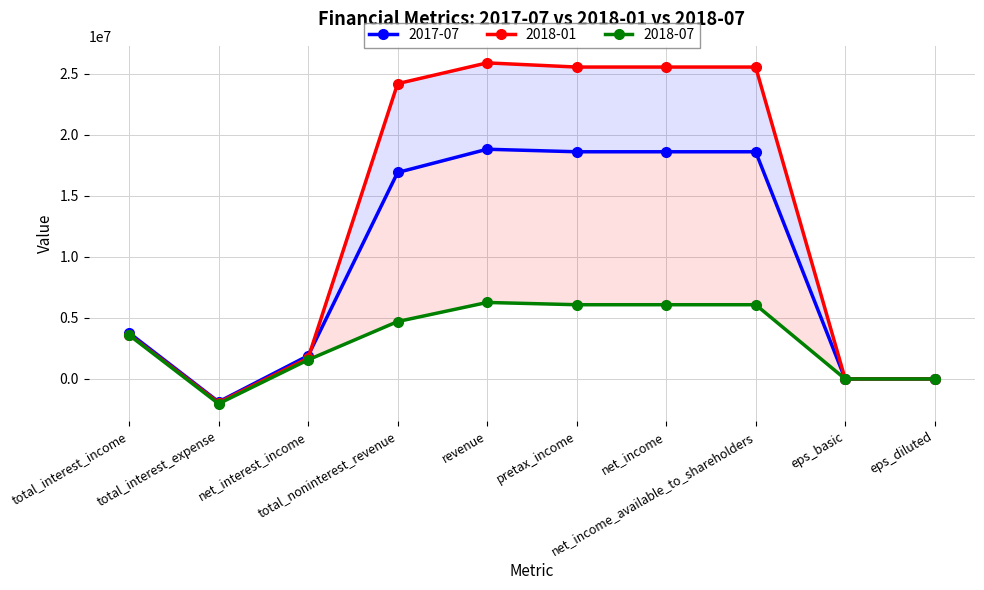

Is the value of 2018-01 at eps_basic greater than the value of 2018-07 at revenue?

No